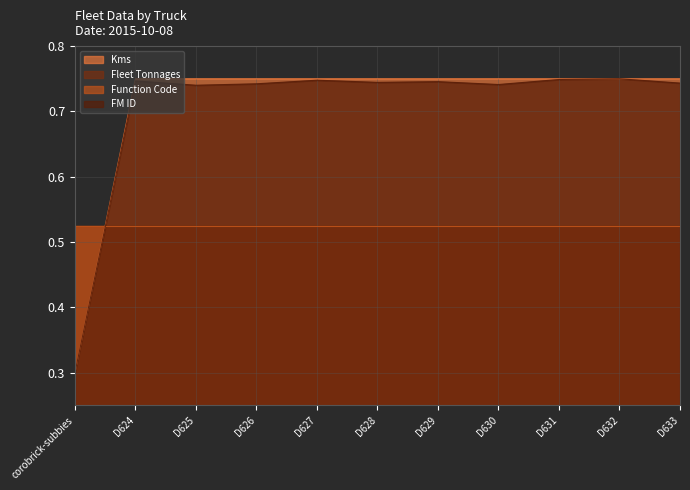

What is the approximate value of Kms at D631?

0.8